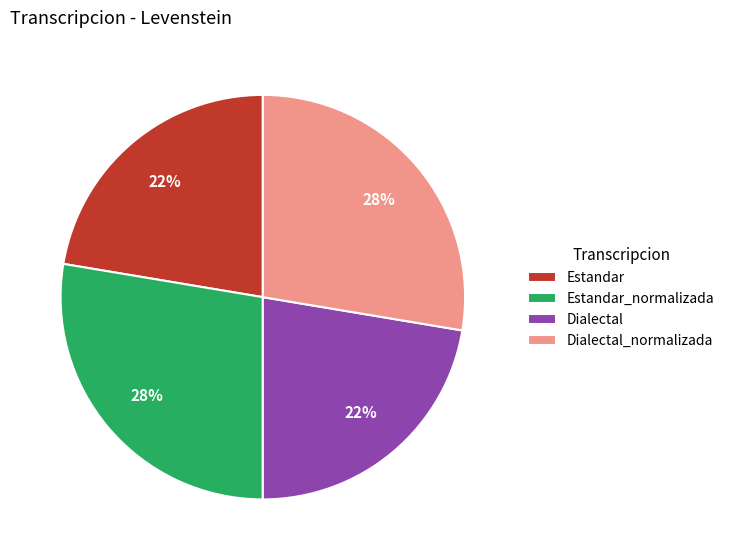

To the nearest percent, what percentage of the pie is Dialectal?

22%